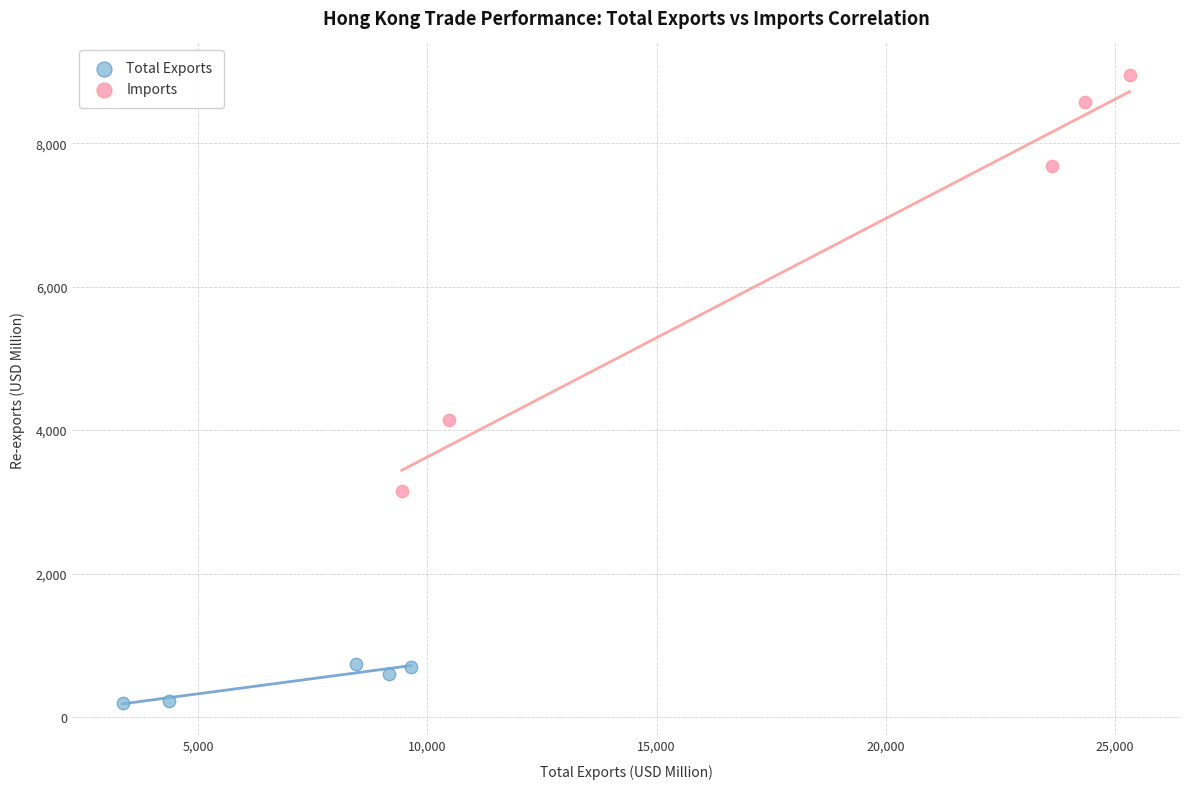

Which series has the largest Y range (max minus min)?

Imports